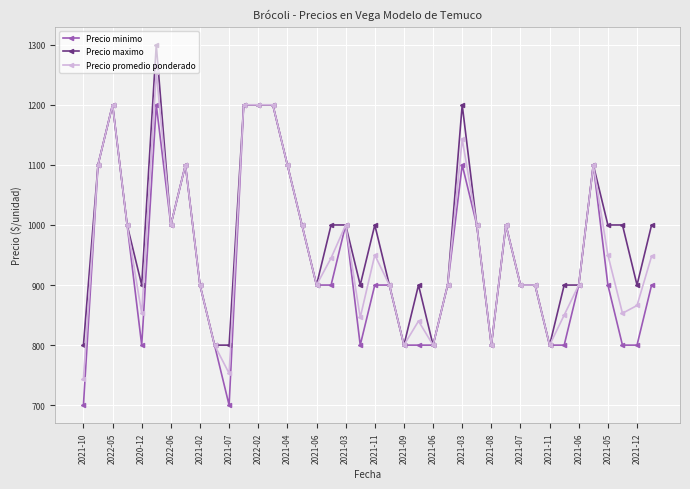

What is the maximum value for Precio minimo?

1200